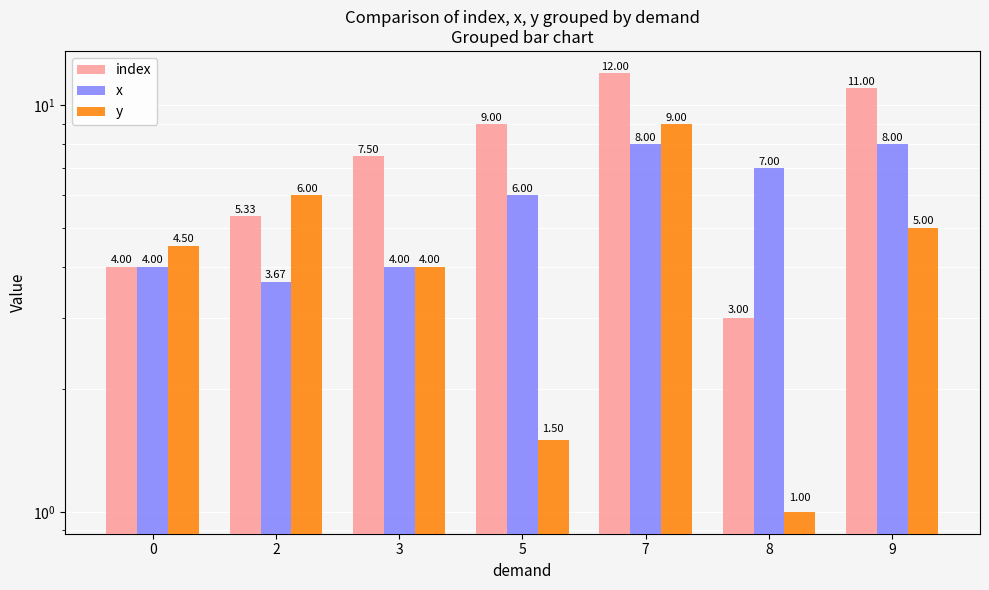

Which series has the widest spread of values?

index